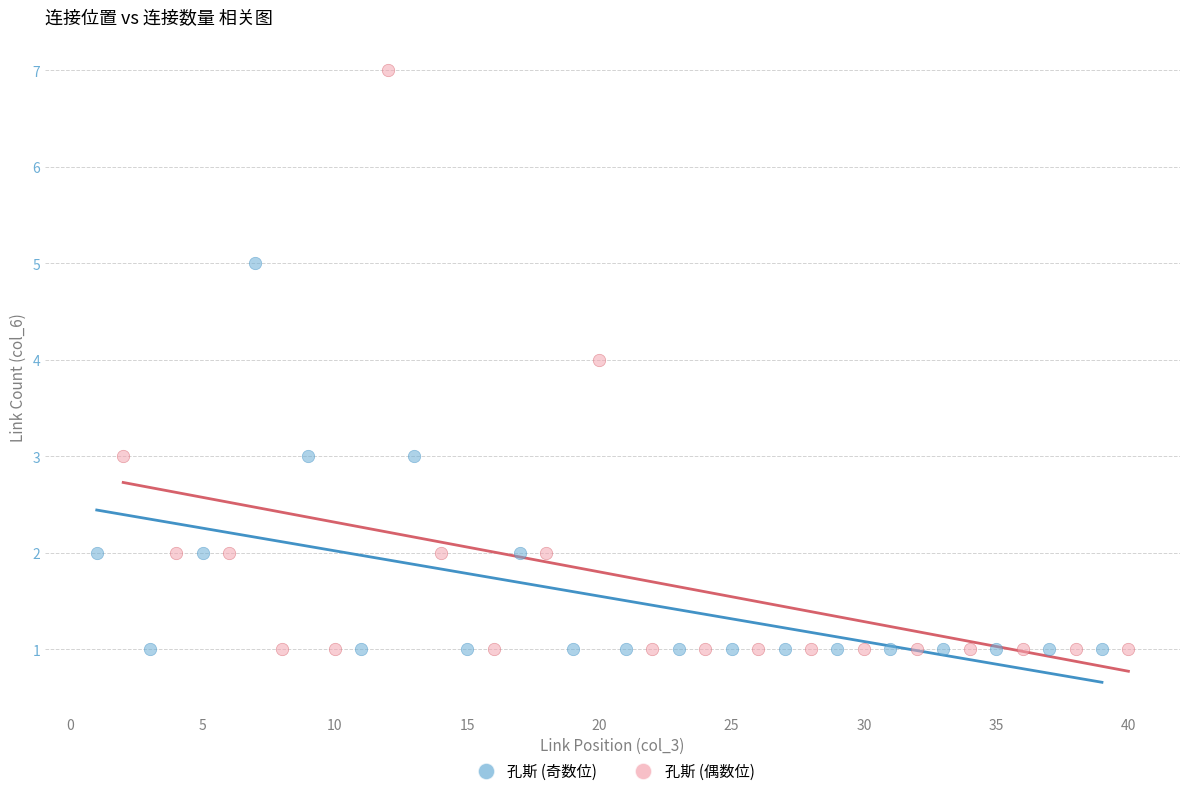

Which series has the widest spread of Y values?

孔斯 (偶数位)